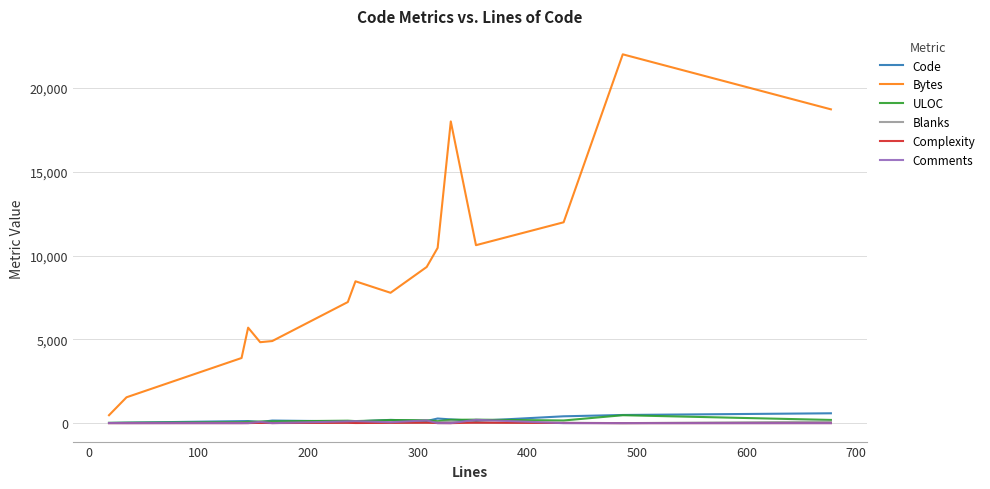

Which series has the largest range (max minus min)?

Bytes